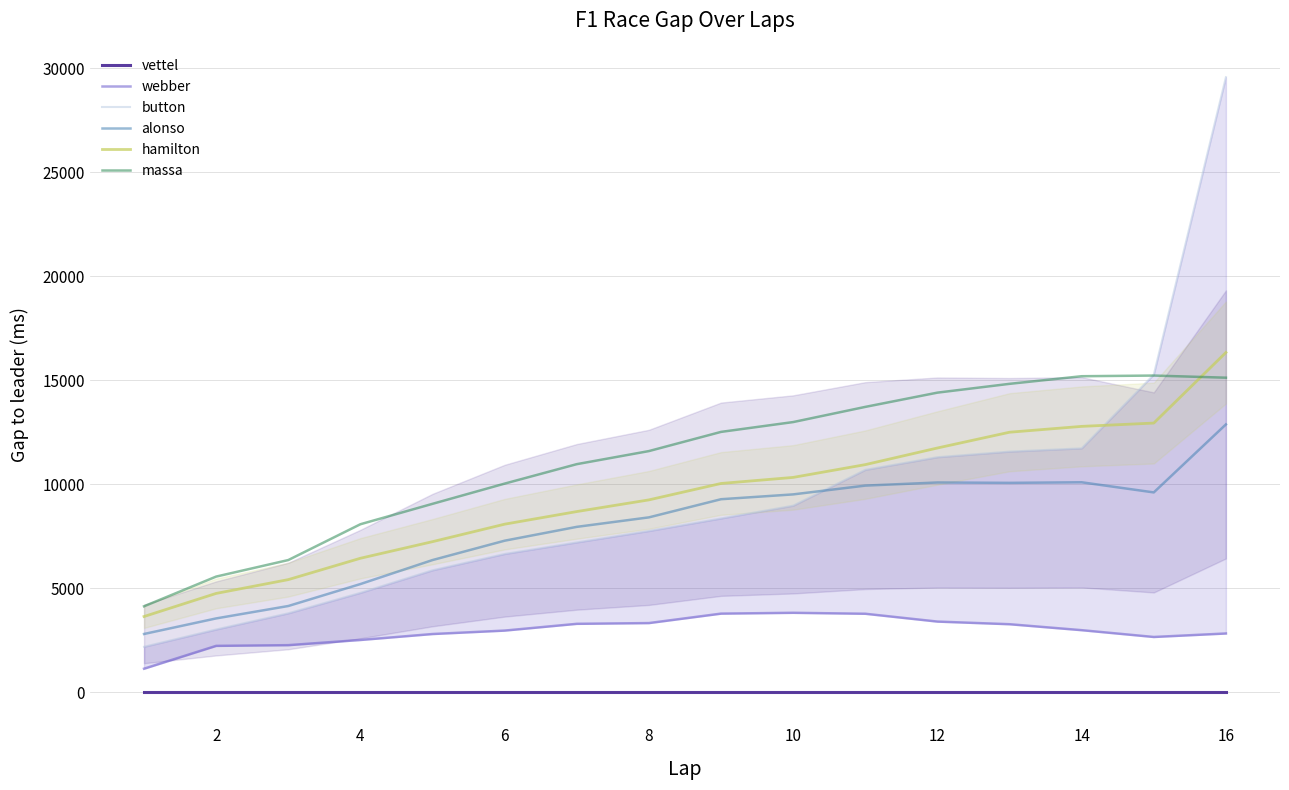

Rank the series by their maximum value, from lowest to highest.

vettel, webber, alonso, massa, hamilton, button